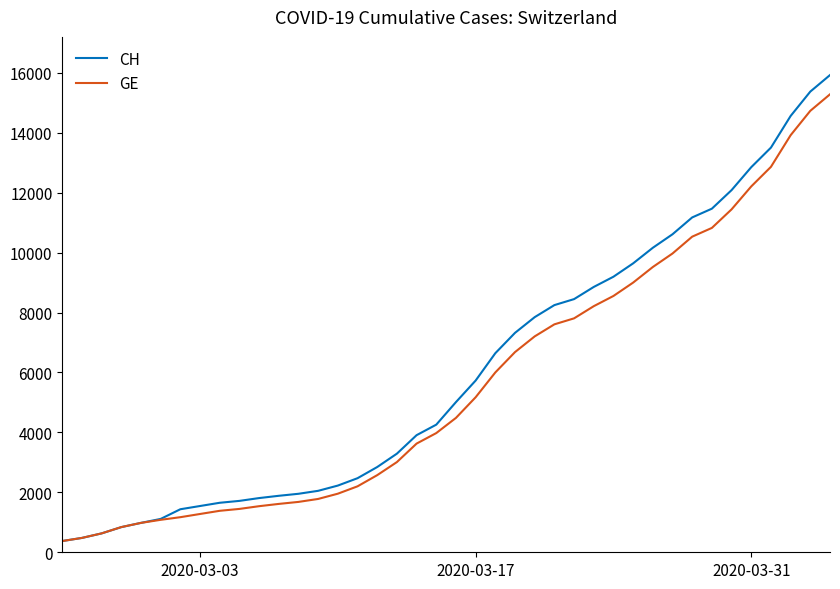

Rank the series by their average value, from highest to lowest.

CH, GE